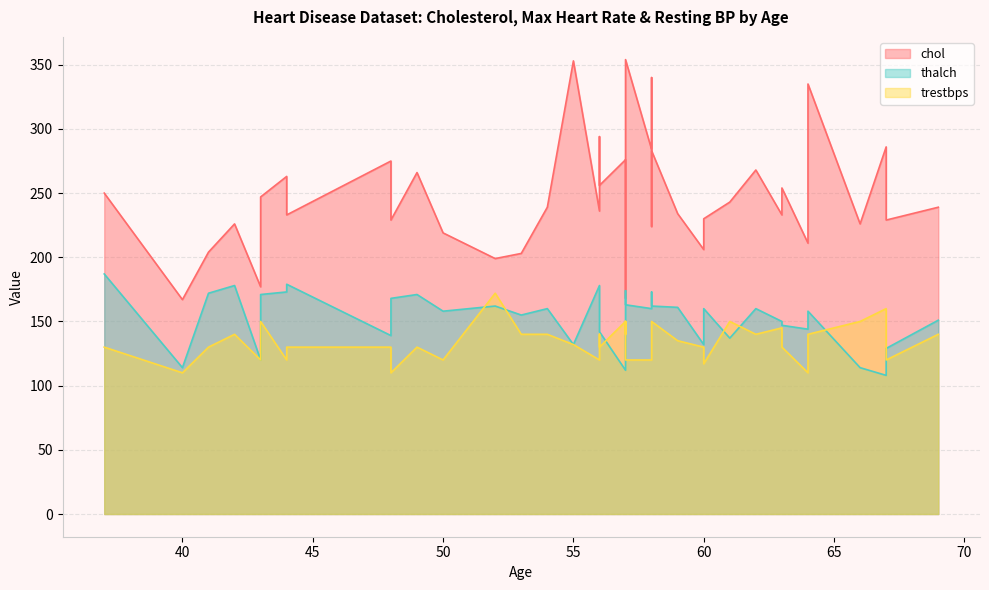

How many interior local valleys does the chol series have?

11